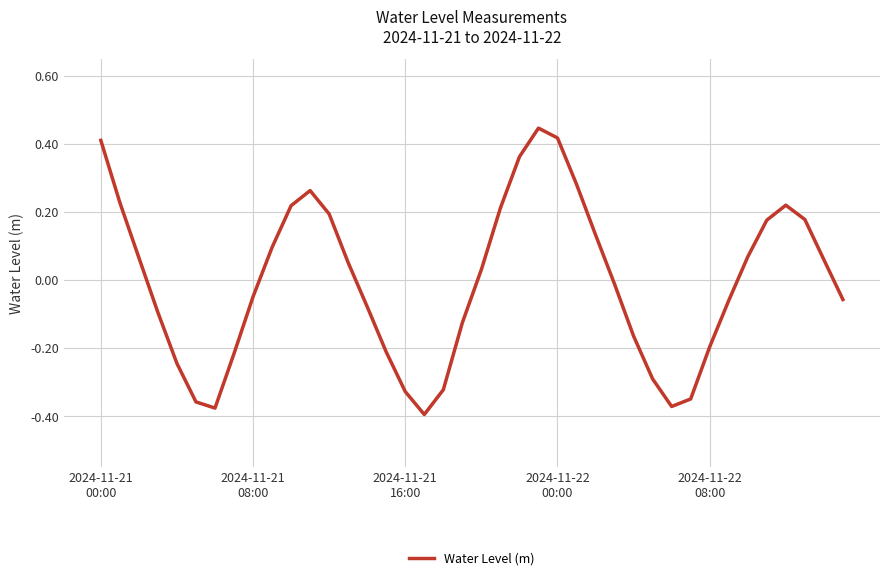

What is the difference between the maximum and minimum values?

0.8